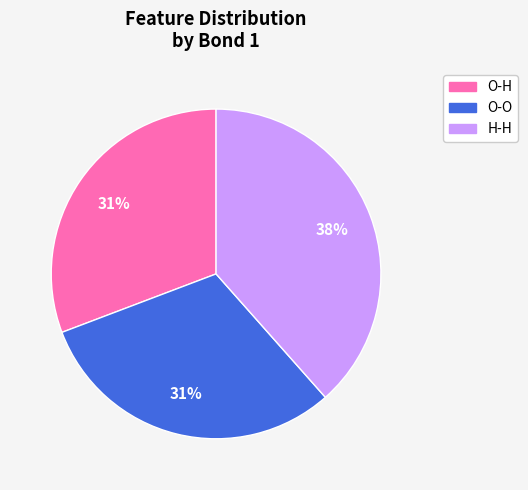

Combined, do H-H and O-H account for over 50%?

Yes